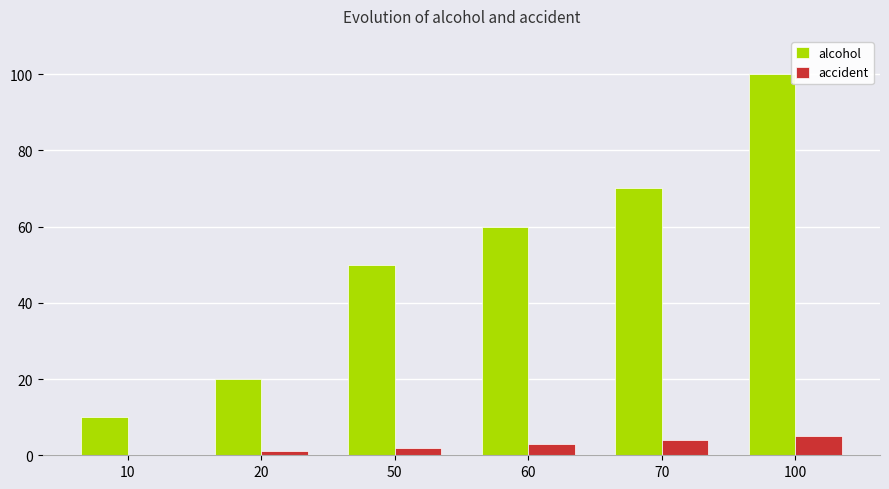

Is it true that accident equals 4 at 70?

True